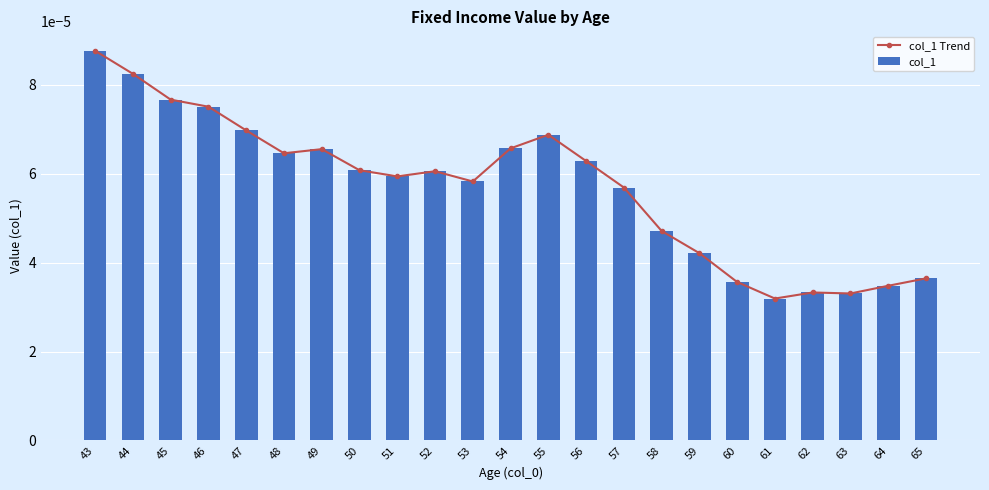

Which series changed the most between 50 and 58?

col_1 Trend